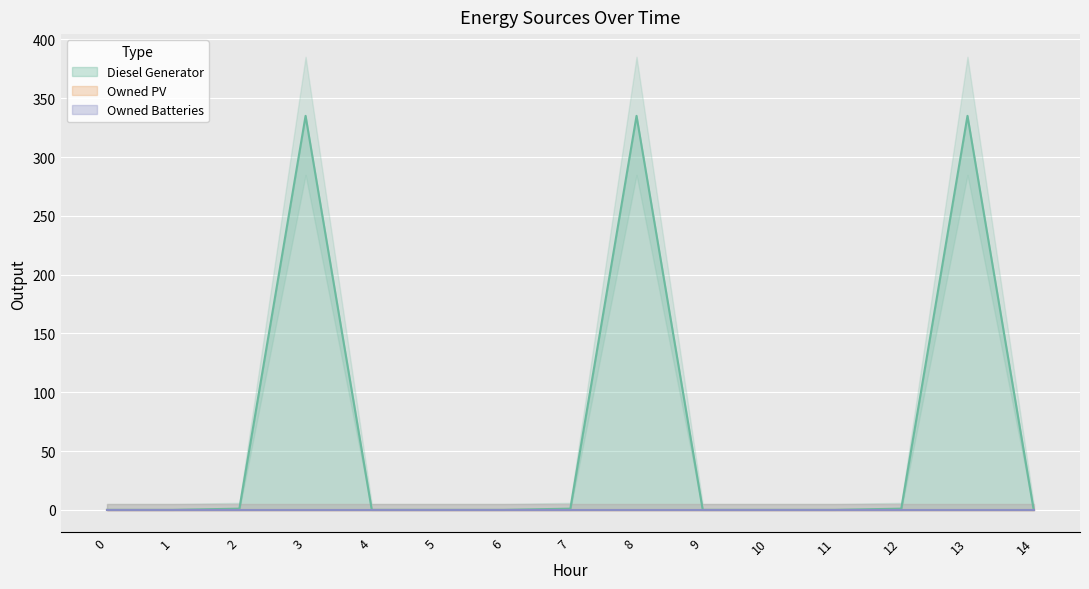

Between 4 and 9, which is larger?

4